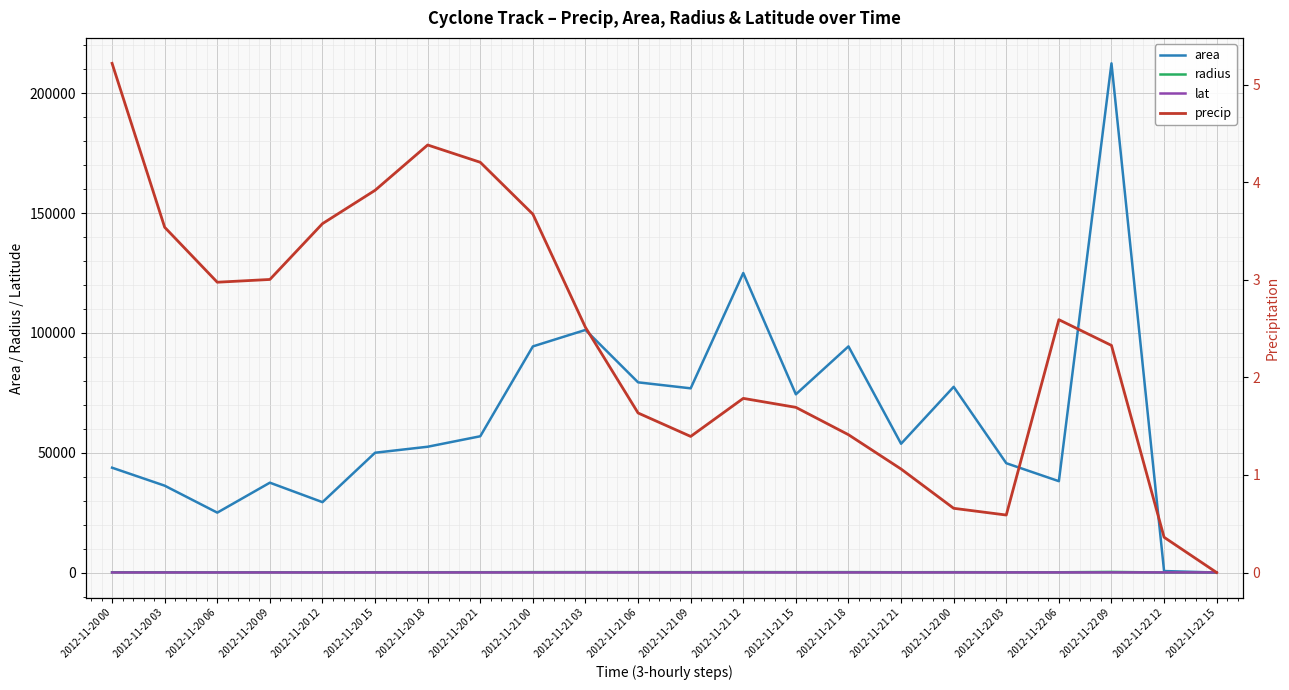

At 2012-11-20 15, list the series in order from largest to smallest.

area, radius, lat, precip